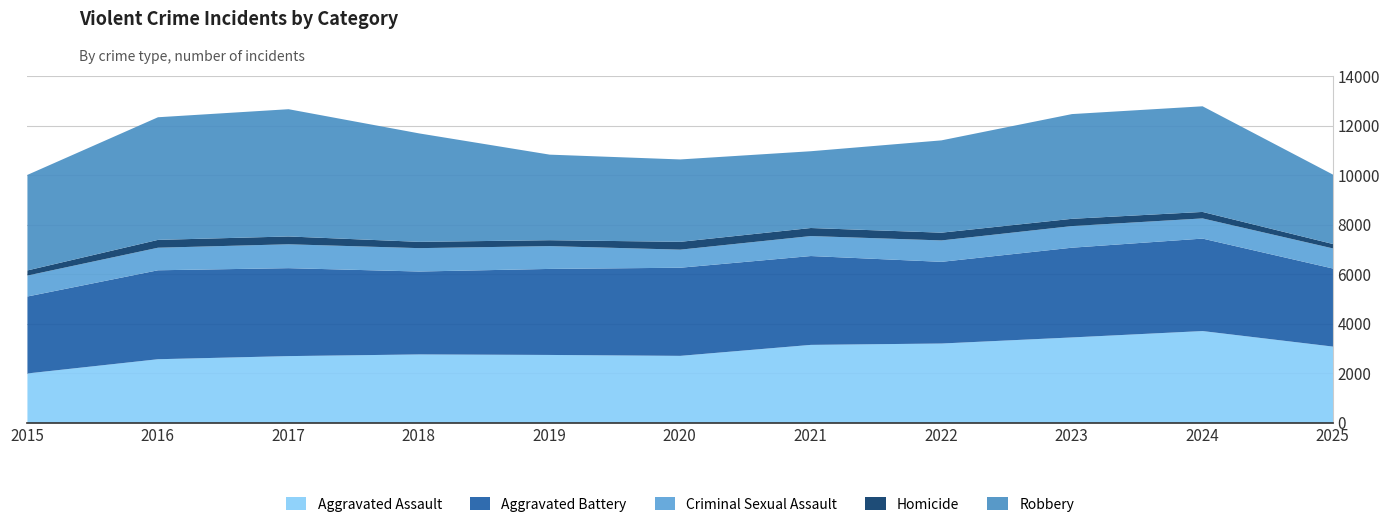

Is it true that Homicide equals 207 at 2015?

True